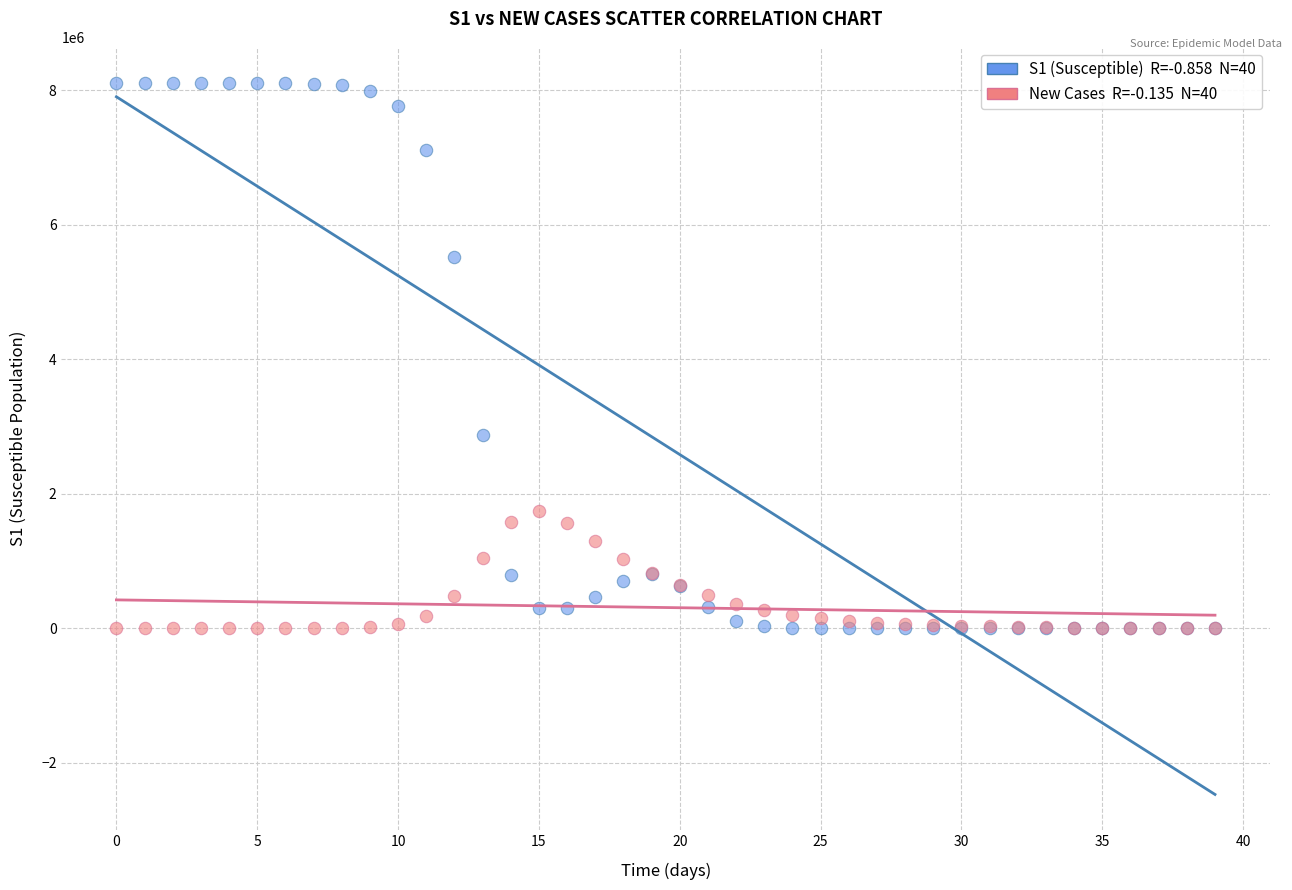

Across all series, what Y value is closest to 4057134?

2877693.1